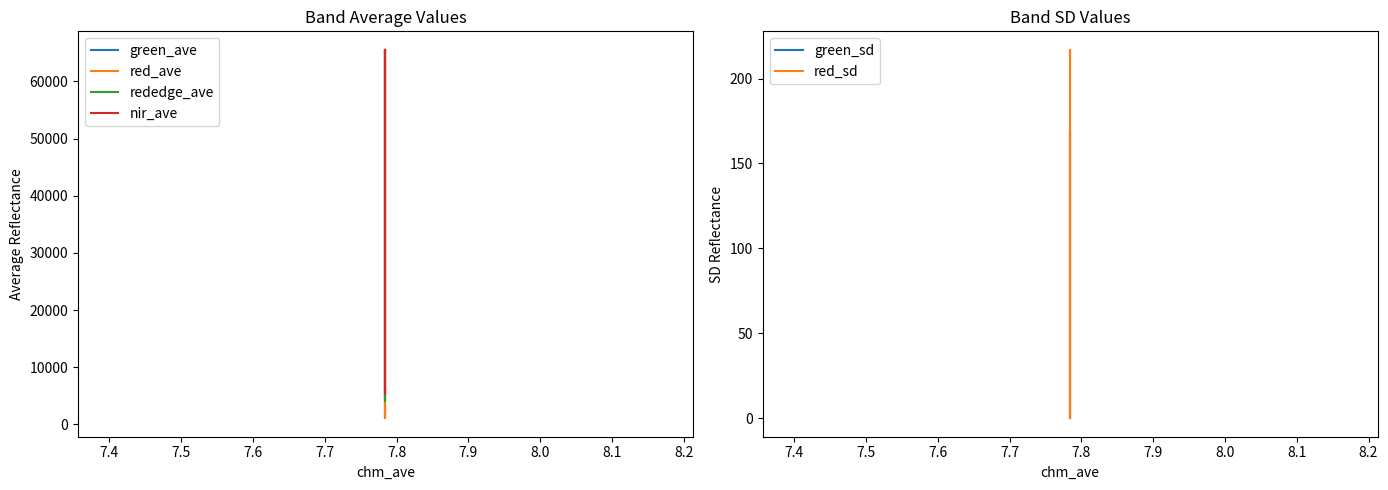

True or false: rededge_ave has a value of 97590.0 at 7.6.

False